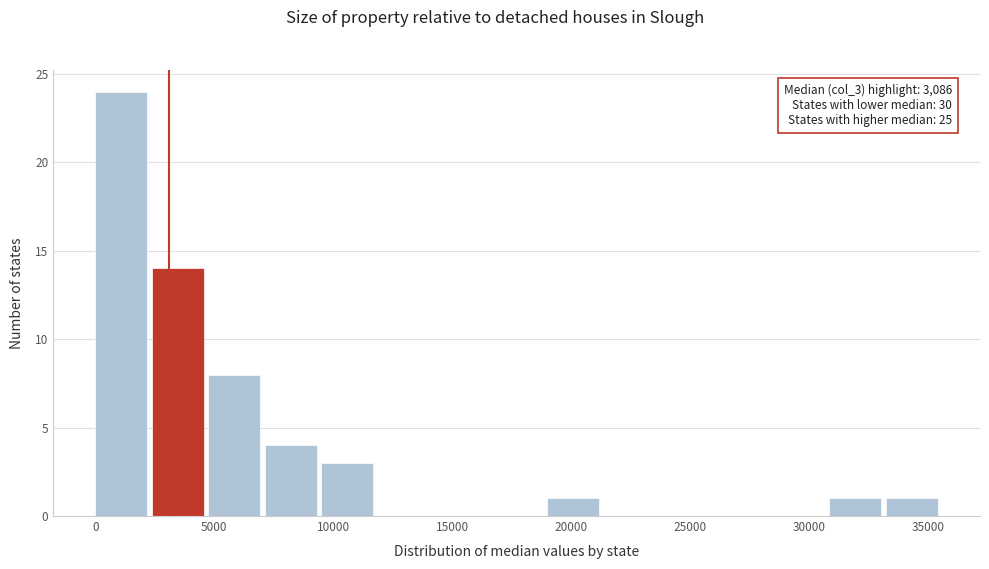

Over which range of the x-axis is the bar tallest?

0 to 2500